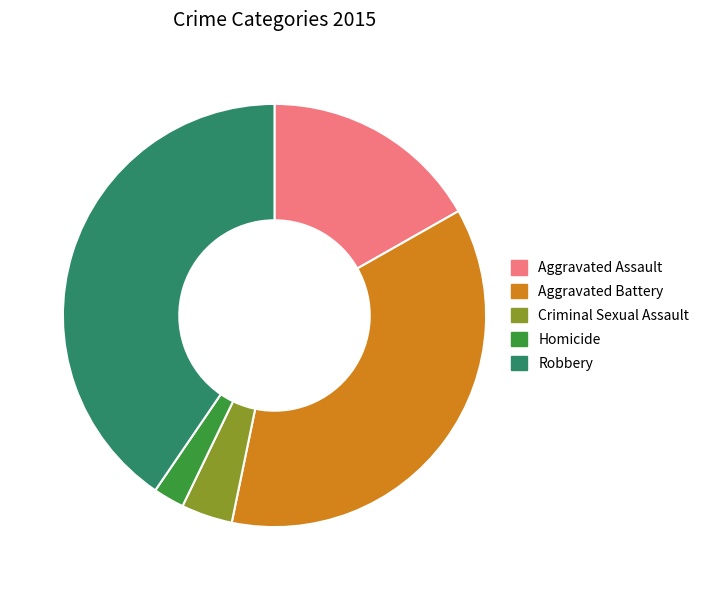

How many segments does this pie chart have?

5